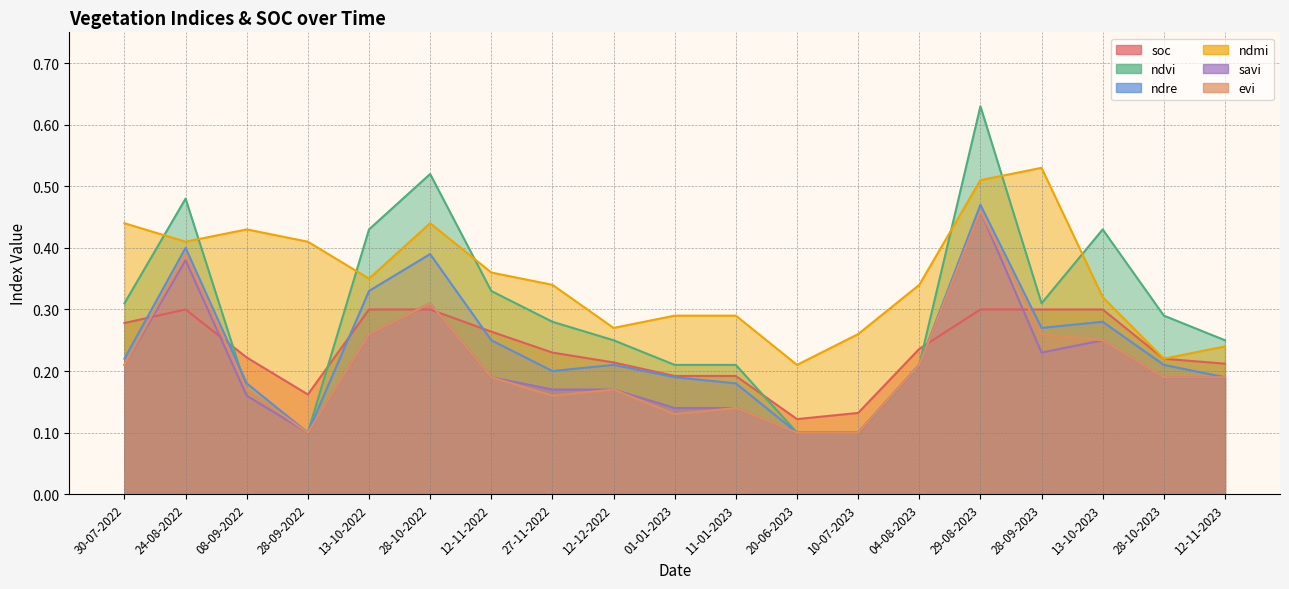

True or false: ndvi and savi cross at least once.

False